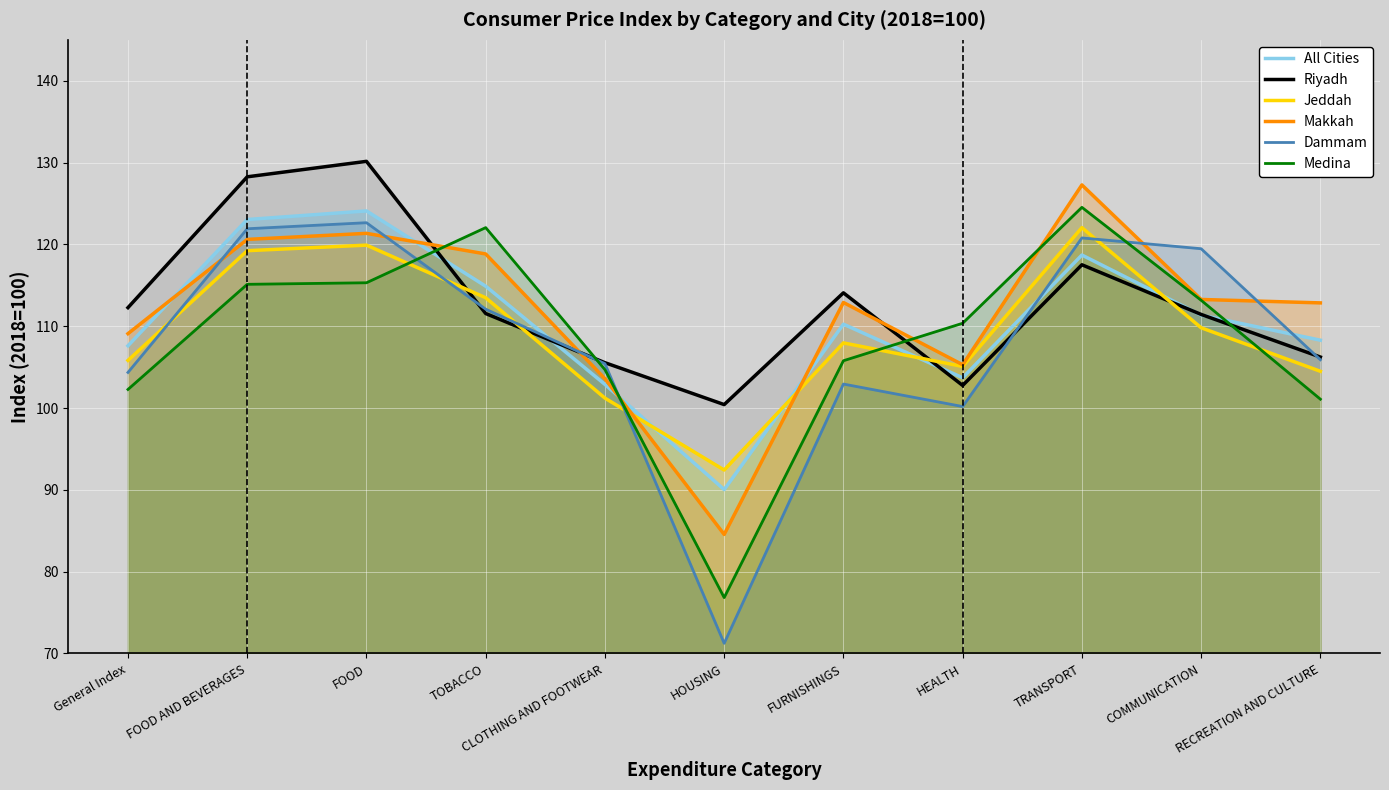

Rank the series at General Index from lowest to highest value.

Medina, Dammam, Jeddah, All Cities, Makkah, Riyadh